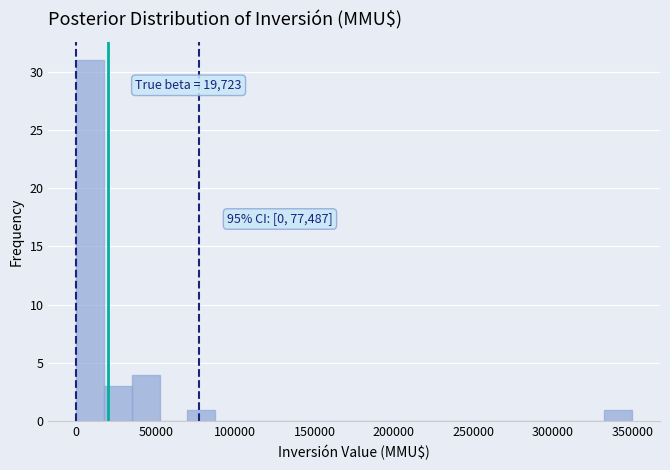

Read against the x-axis, roughly where is the centre of the tallest bar?

10000